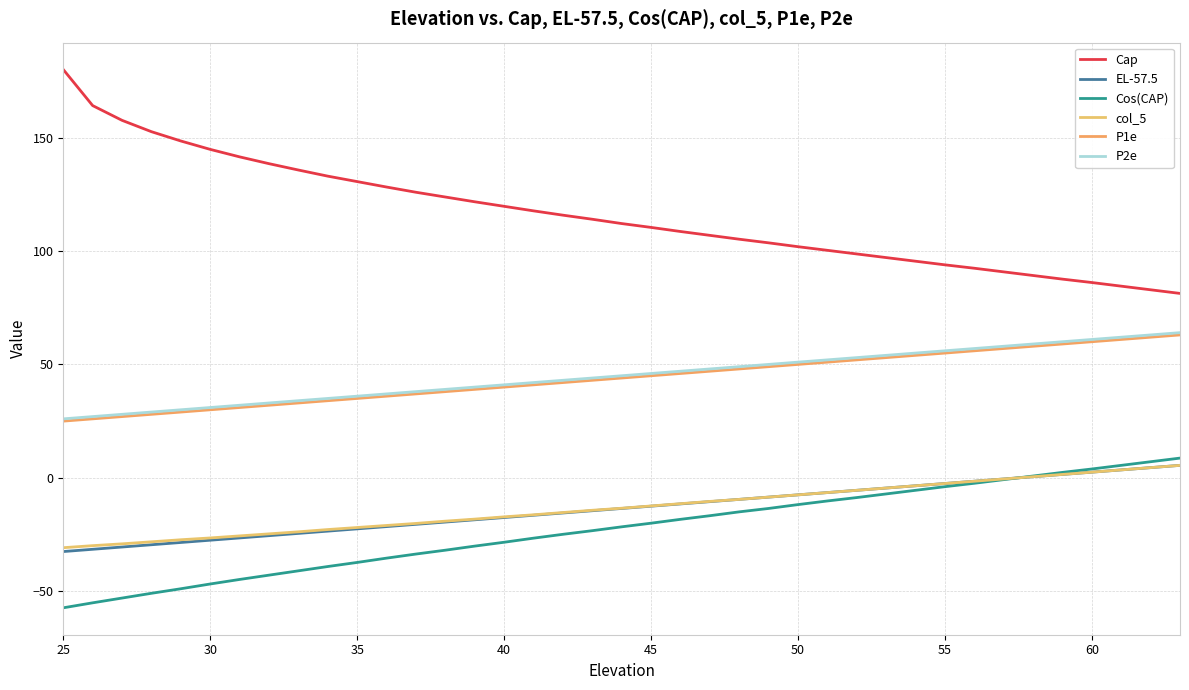

Does the chart have visible grid lines?

Yes